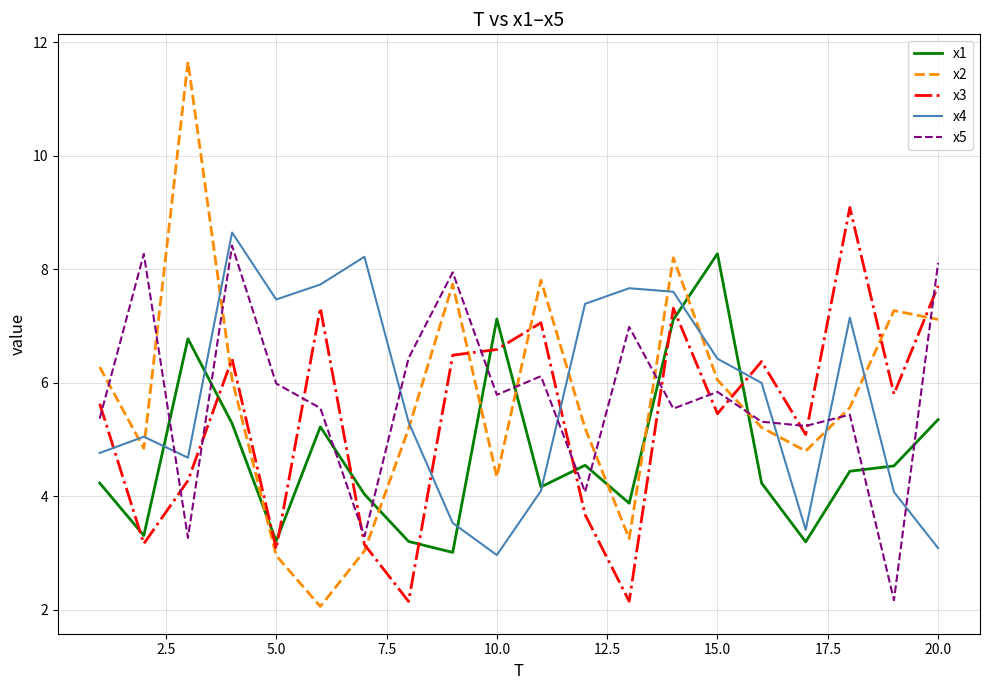

What is the smallest value displayed?

2.1